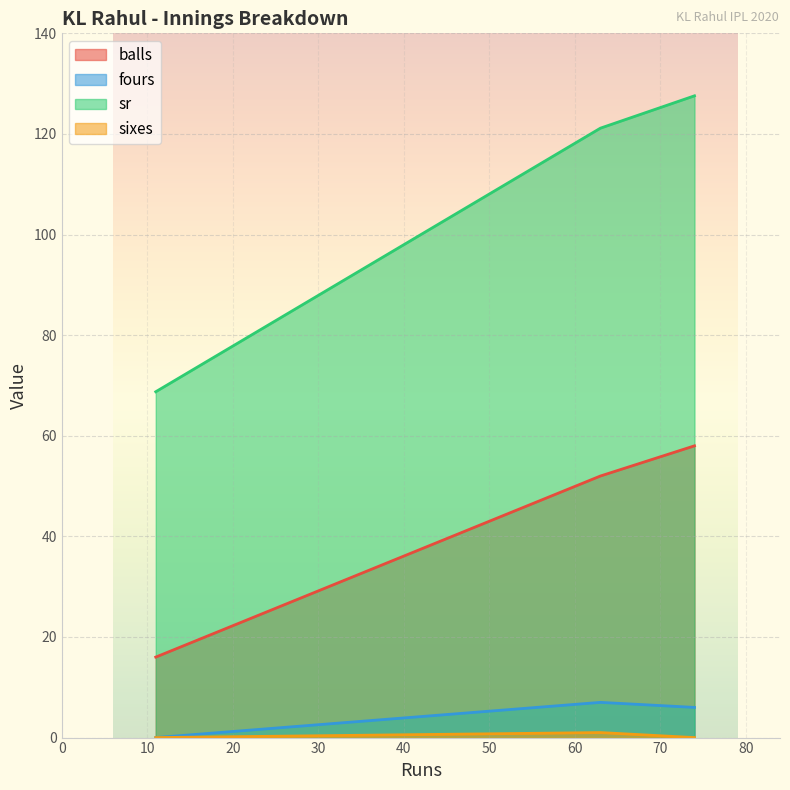

How many lines are shown in the chart?

4